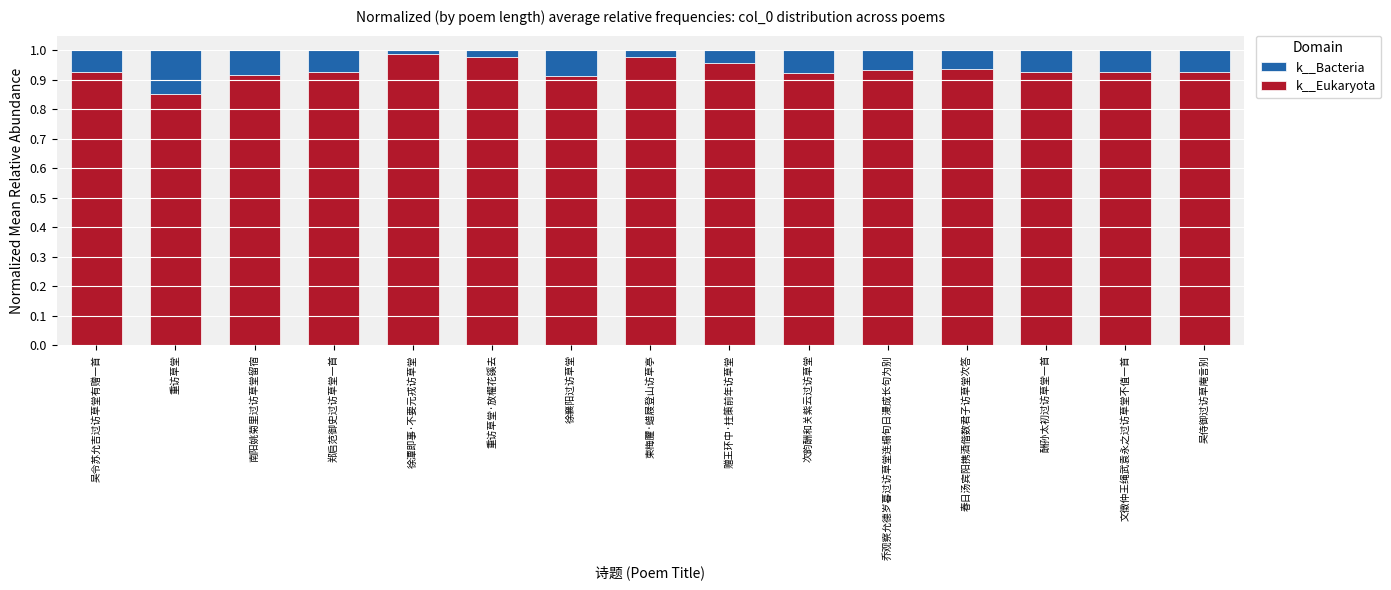

The value of k__Eukaryota at 徐潭即事·不要元戎访草堂 is 0.2. True or false?

False